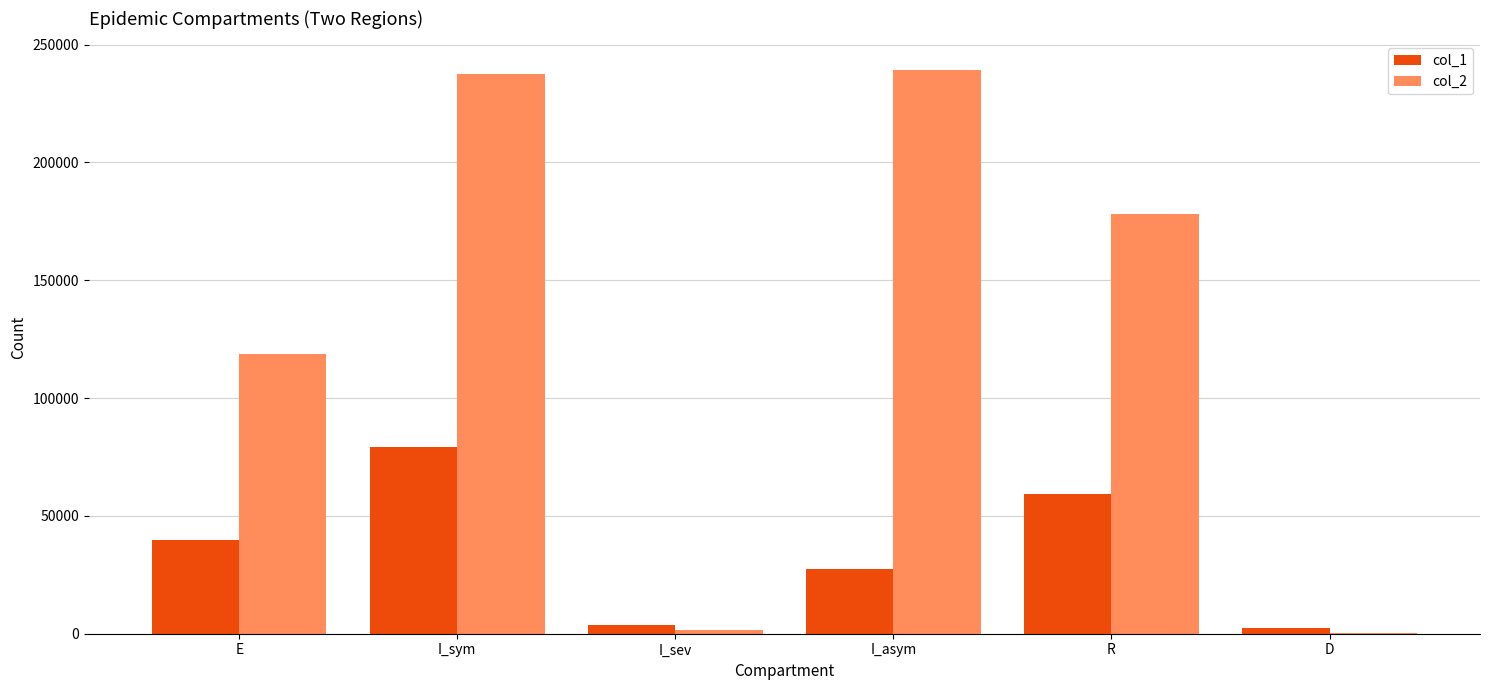

What is the maximum value shown in the chart?

239382